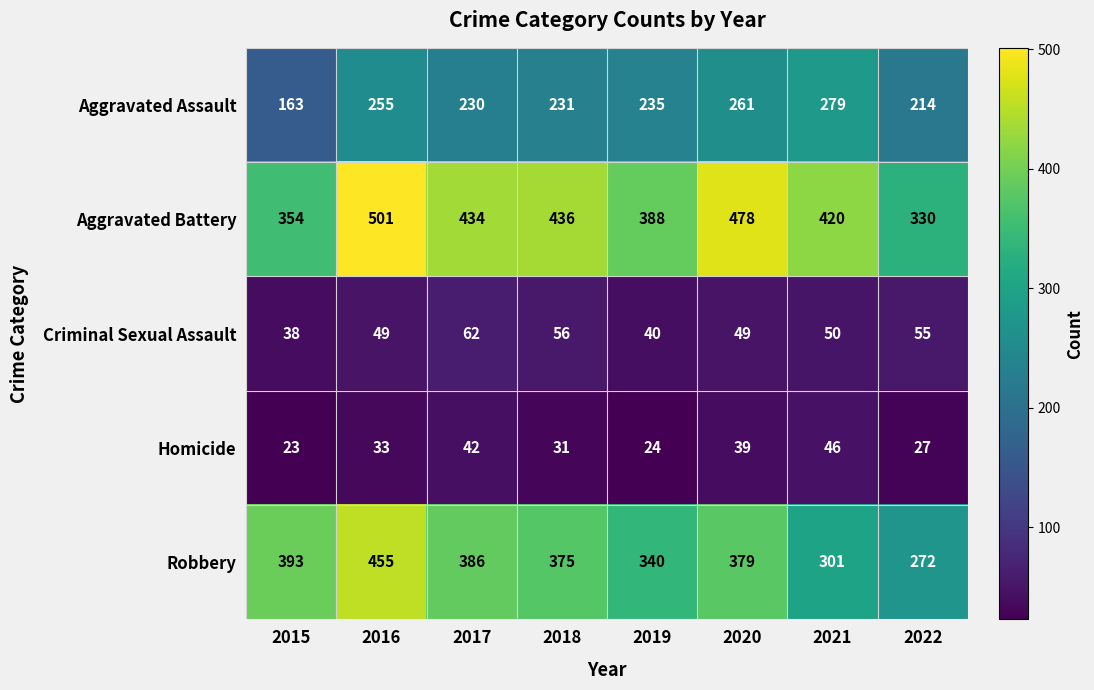

Count the Aggravated Battery values in the range 388 to 478.

5